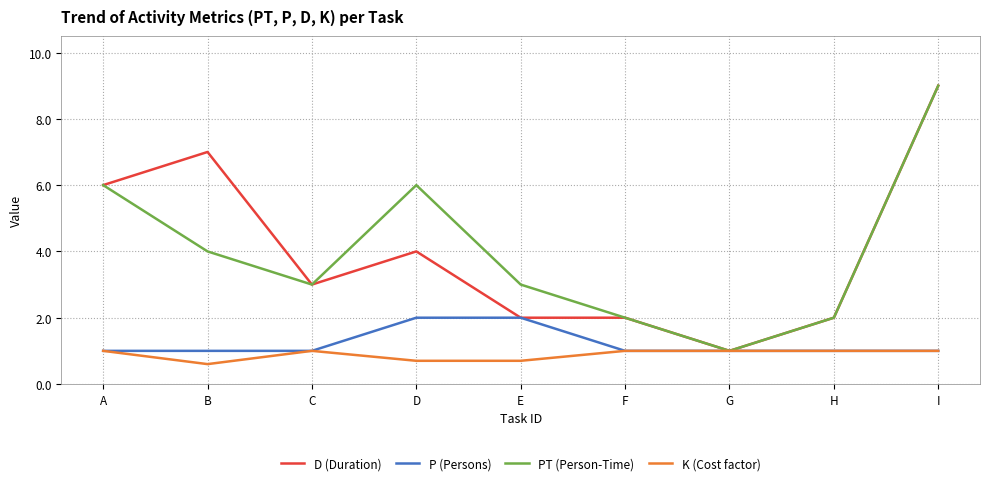

At how many categories does at least one series exceed 5?

4